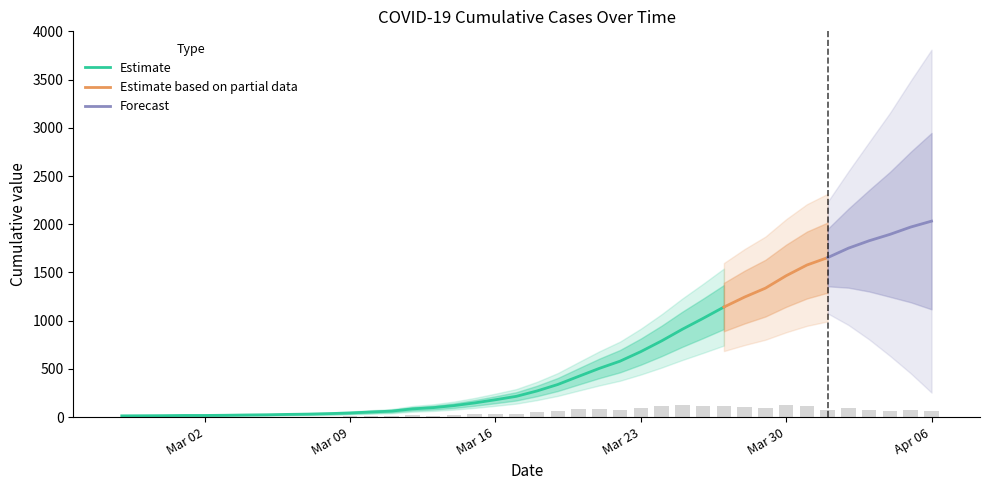

Does the chart contain stacked bars?

No